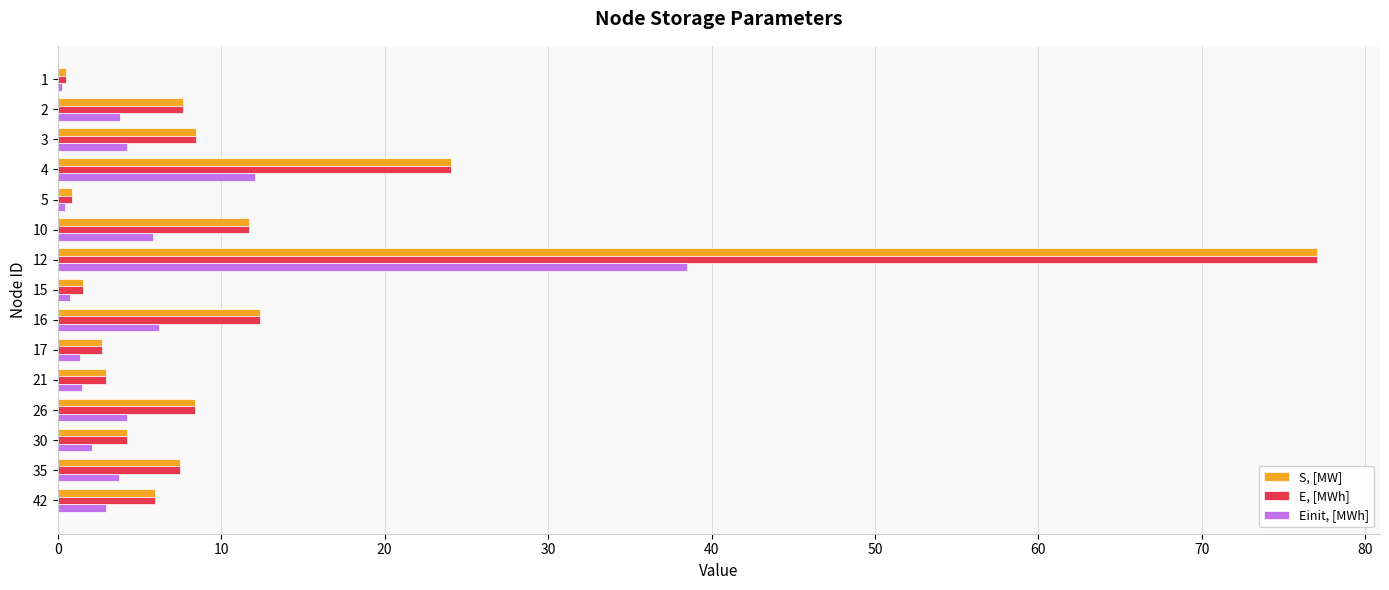

What is the difference between the maximum and second lowest values in the Einit, [MWh] series?

38.1